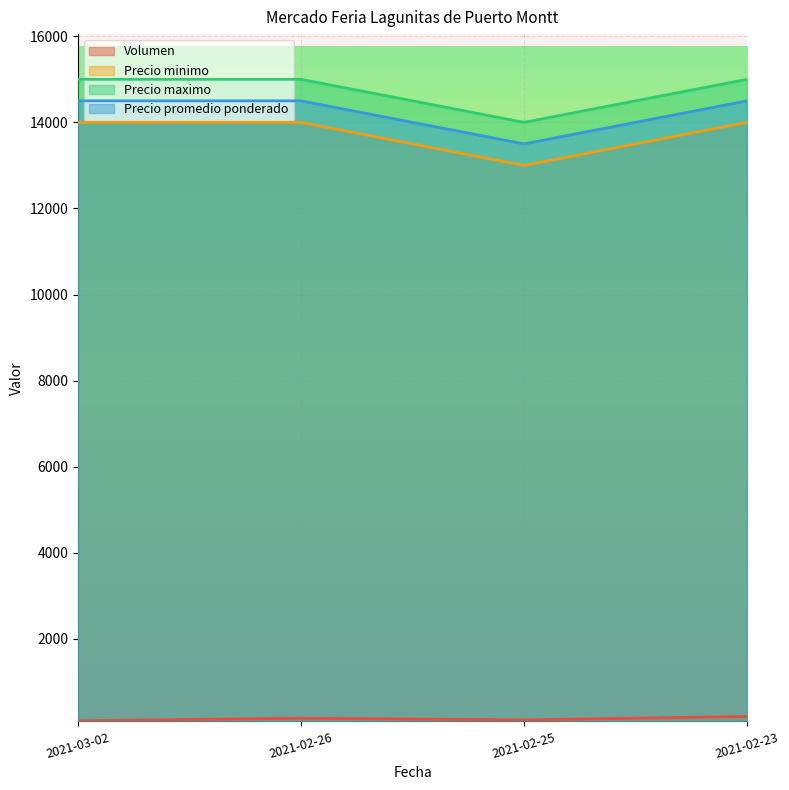

What is the sum of all Volumen values?

580